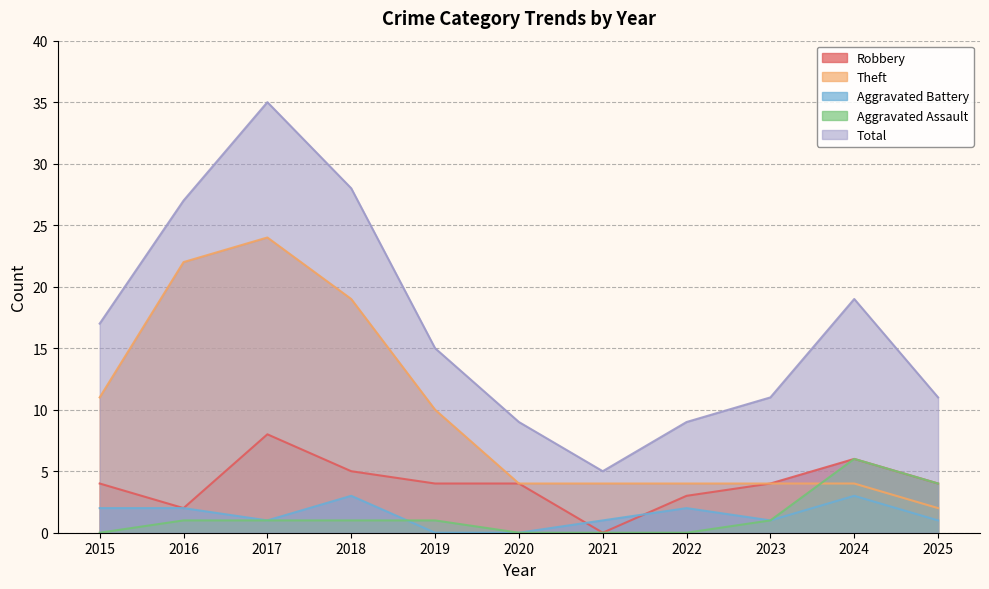

In Theft, how many points are higher than both neighbors (excluding endpoints)?

1